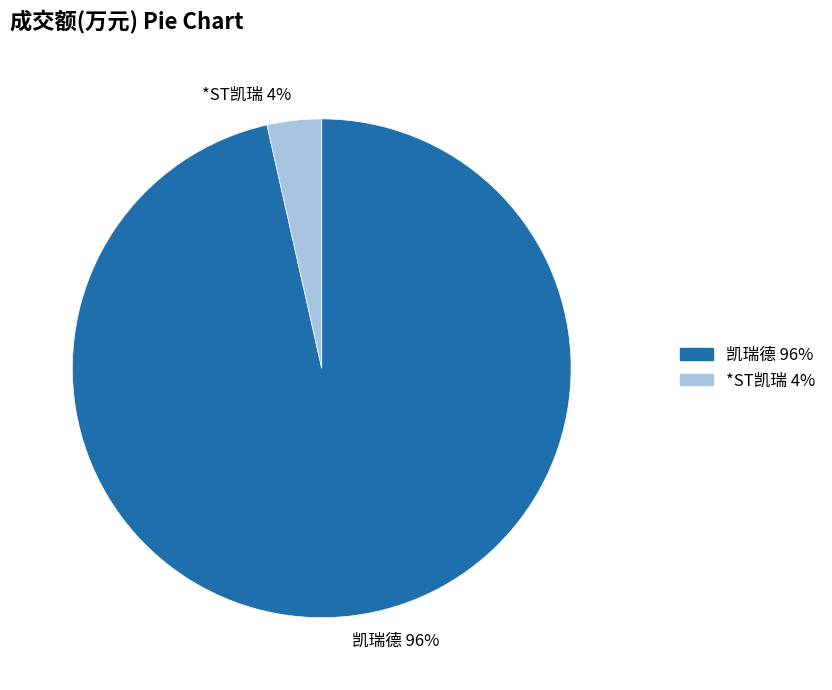

Between 凯瑞德 96% and *ST凯瑞 4%, which is larger?

凯瑞德 96%